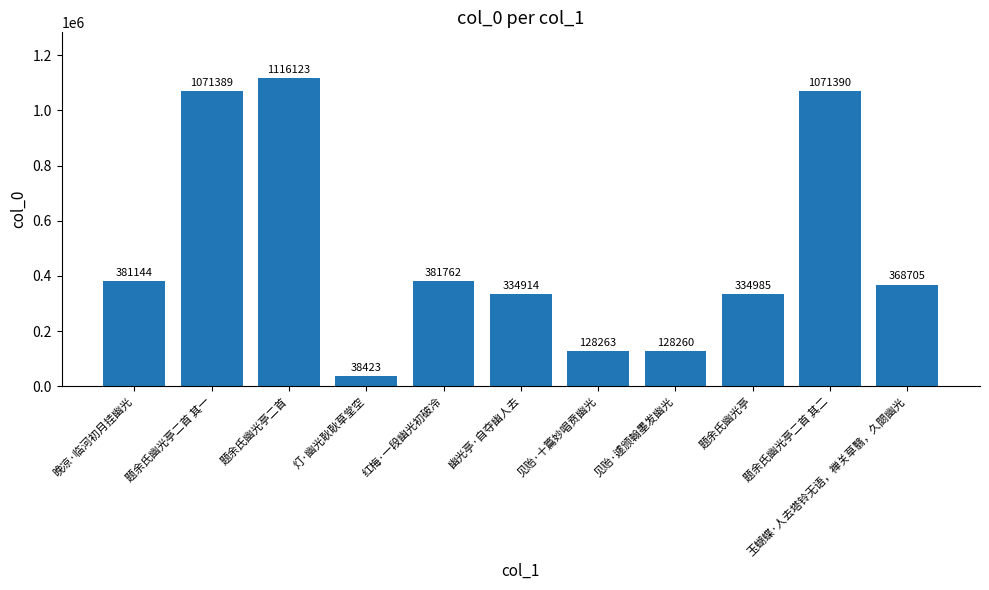

At which category does the chart reach its peak across all series?

题余氏幽光亭二首